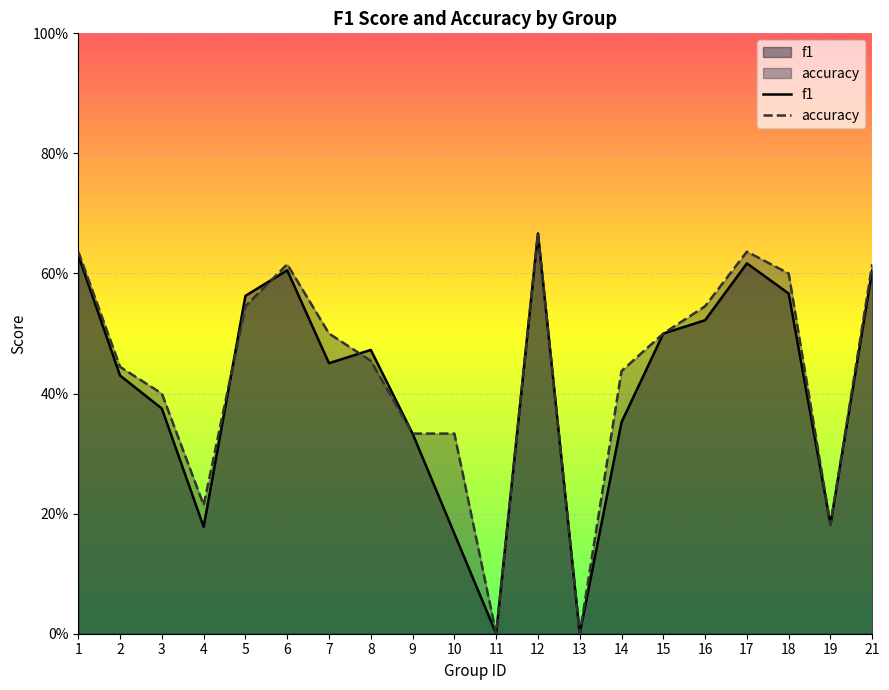

What is the difference between the f1 values at 9 and 16?

0.2